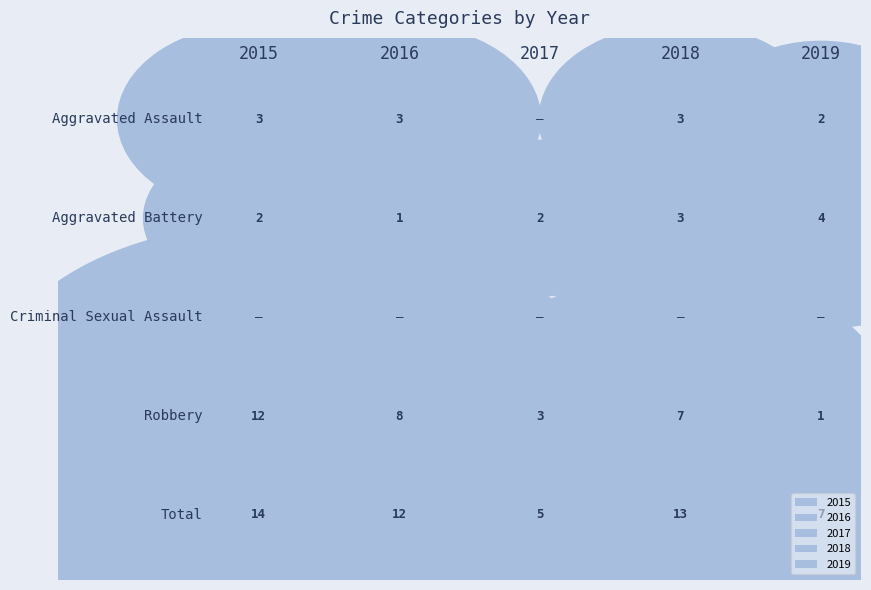

Which series has the largest total across all categories?

2015